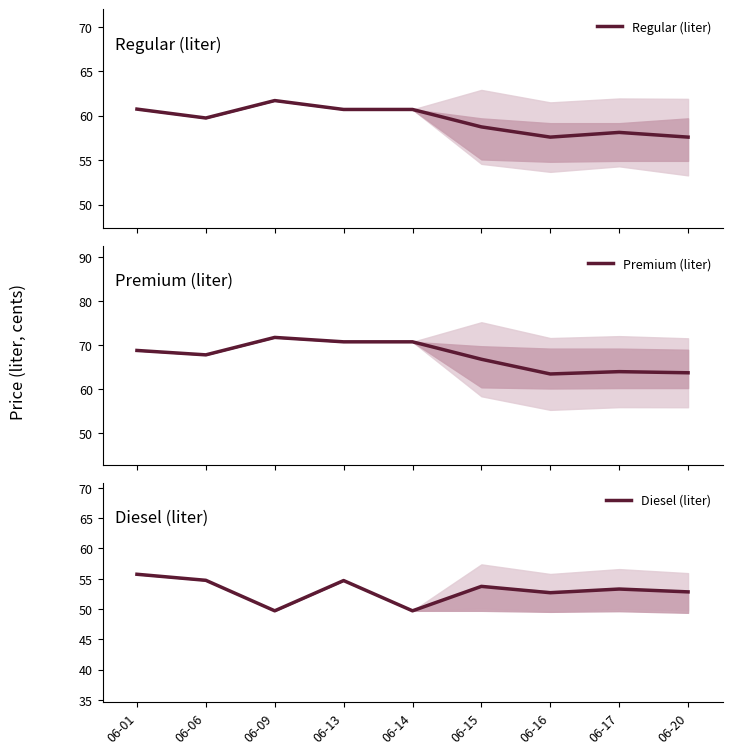

Reading left to right, list all the values displayed in this chart.

Regular (liter): 60.7	59.7	61.7	60.7	60.7	58.7	57.6	58.1	57.6
Premium (liter): 68.7	67.7	71.7	70.7	70.7	66.7	63.4	63.9	63.7
Diesel (liter): 55.7	54.7	49.7	54.7	49.7	53.7	52.7	53.3	52.8